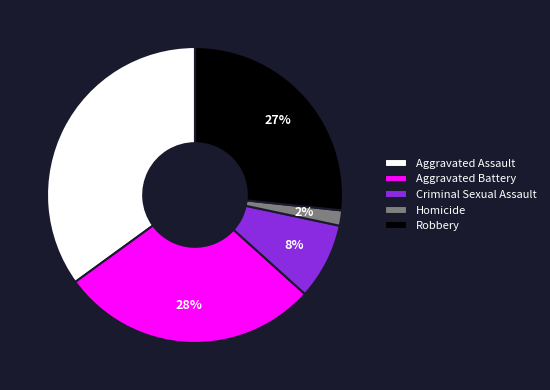

How many segments does this pie chart have?

5